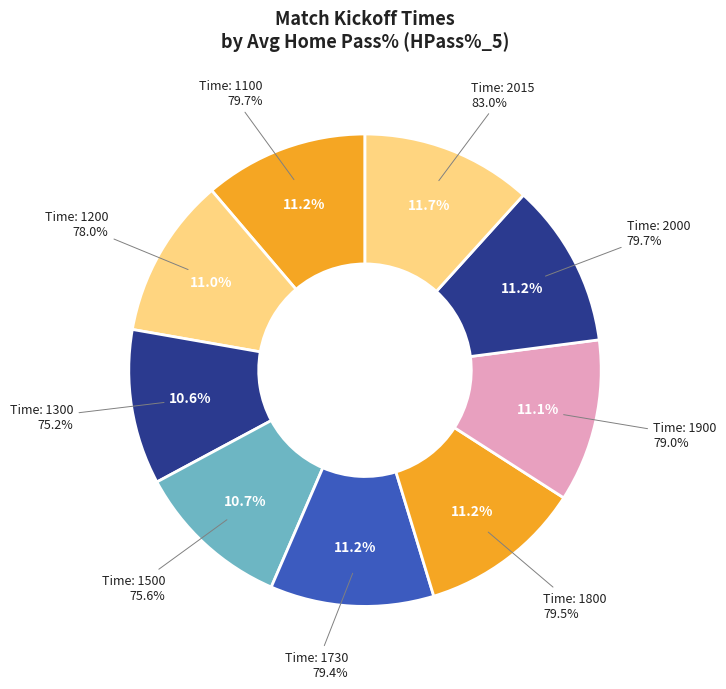

Does 1300 account for over 50% of the chart?

No